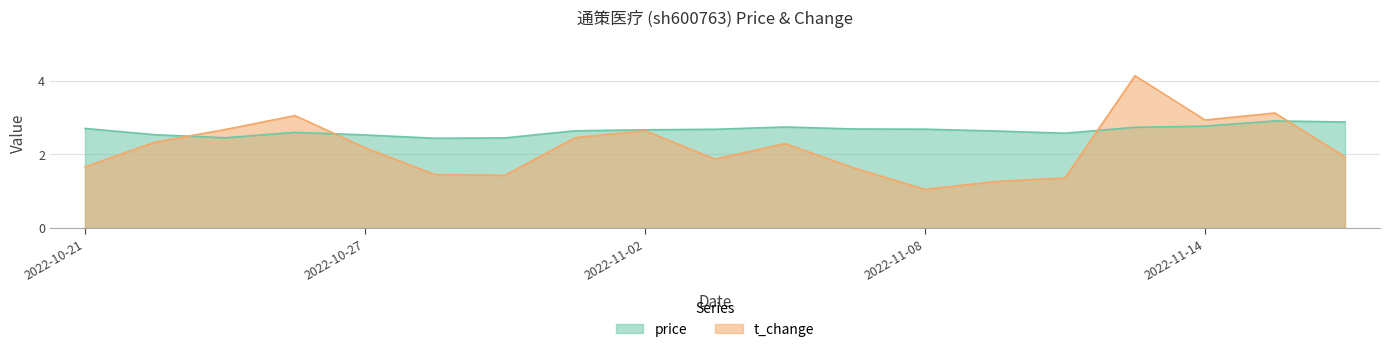

What is the approximate value of price at 2022-11-10?

2.6